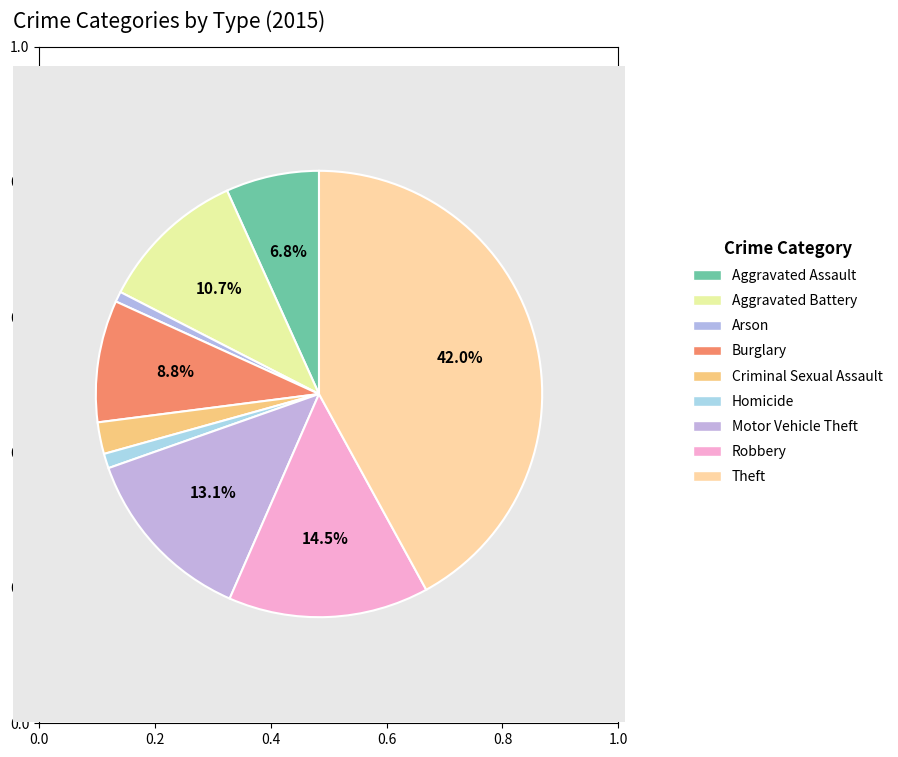

How many slices are in this pie chart?

9